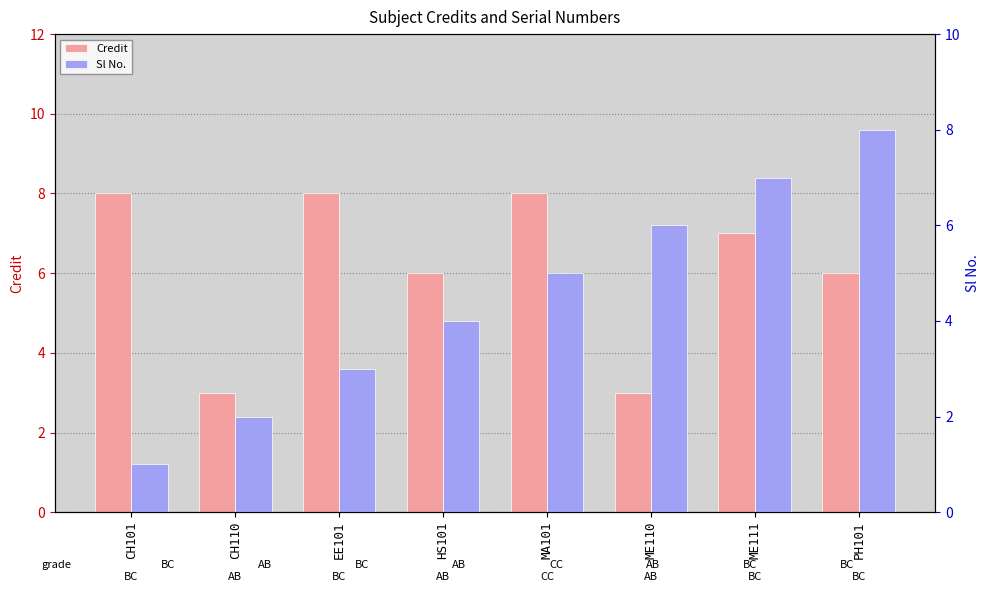

What is the lowest value of the Credit series?

3